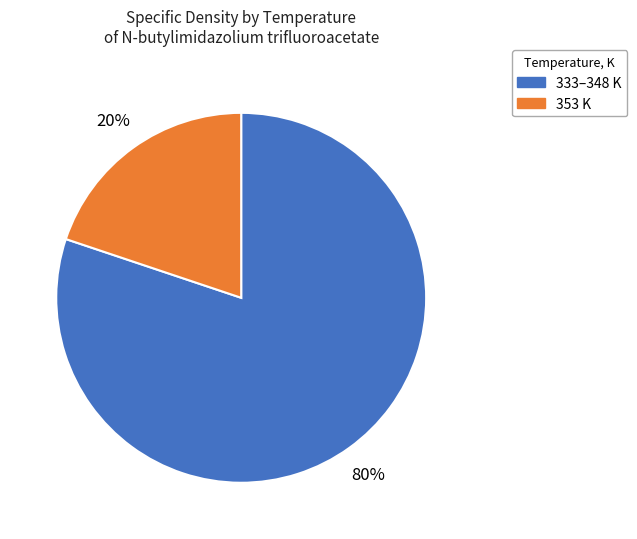

To the nearest percent, what is the difference between the largest and smallest slice percentages?

60%